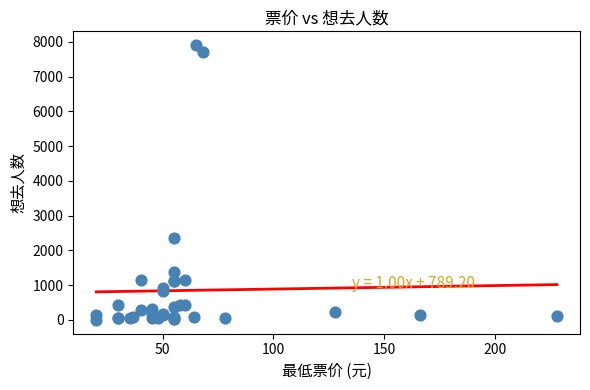

What Y value in the scatter plot is closest to 3954?

2365